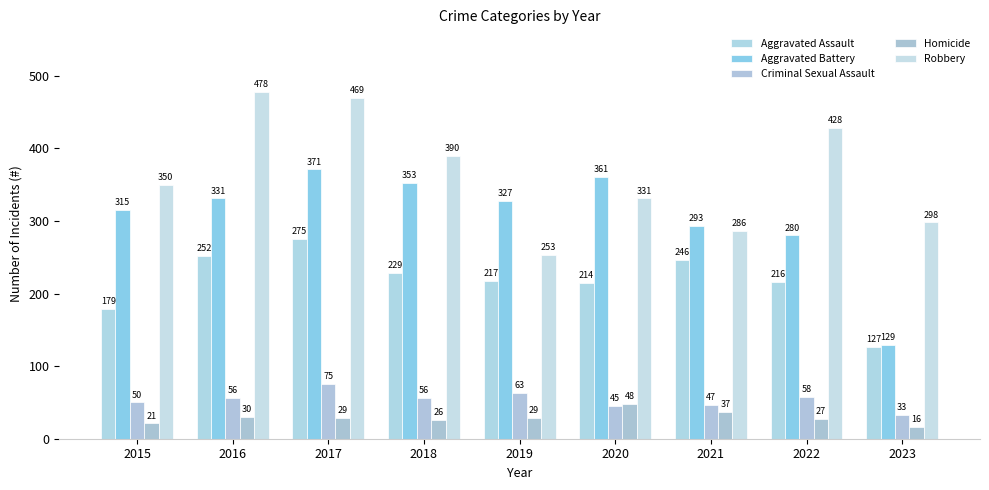

Which label corresponds to the largest value in the chart?

2016